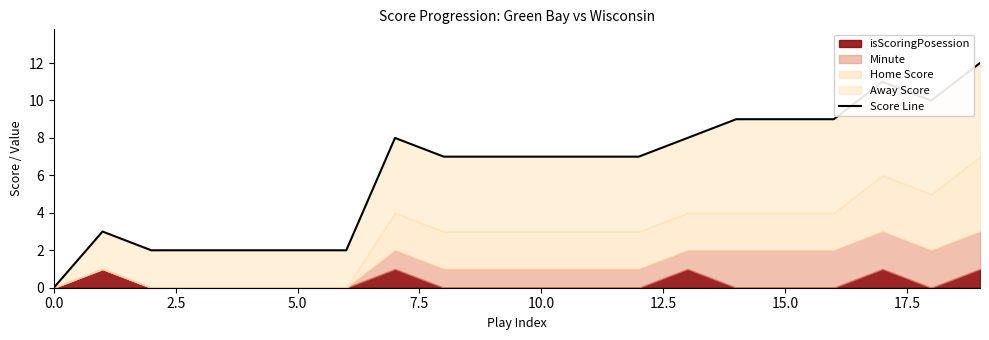

What is the ratio of the value at 13 to the value at 15?

0.9